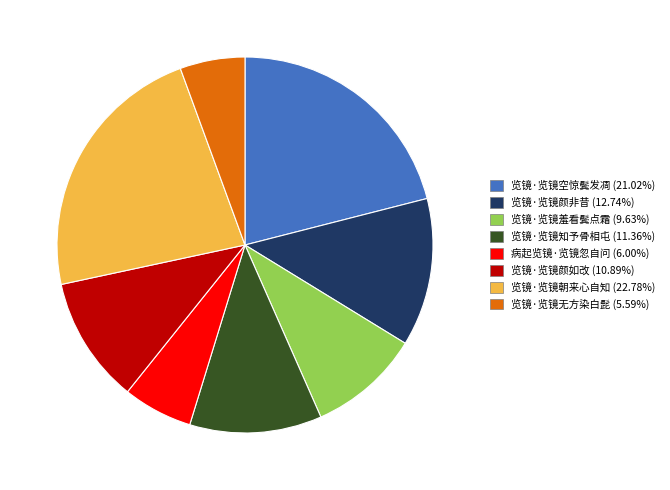

Count the number of slices in the pie.

8